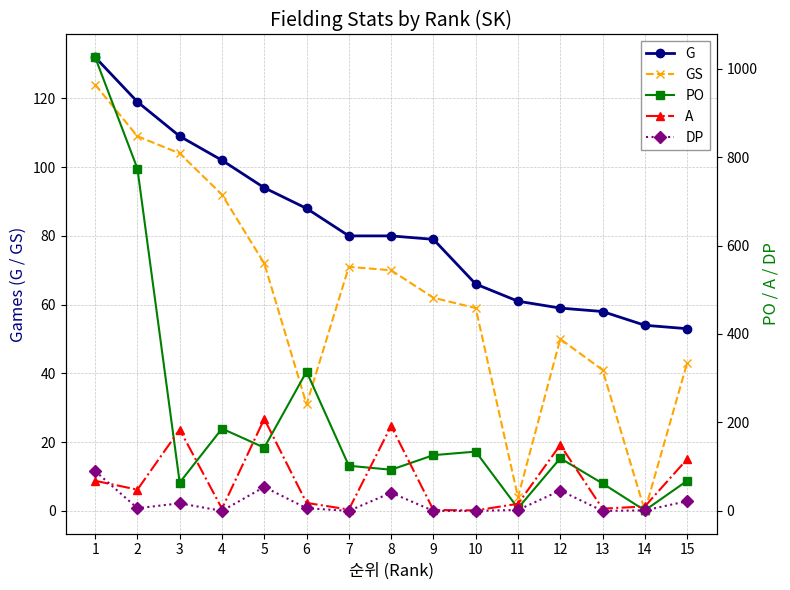

Does the chart have visible grid lines?

Yes